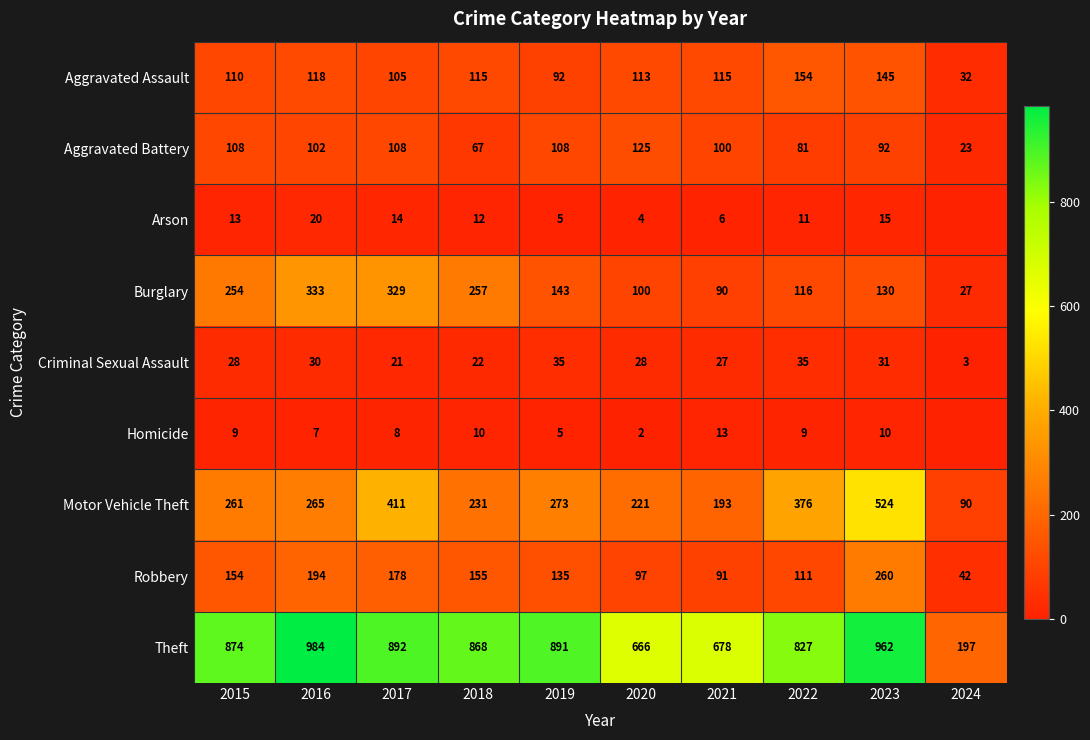

Between 2022 and 2023, which series saw the biggest shift?

Robbery